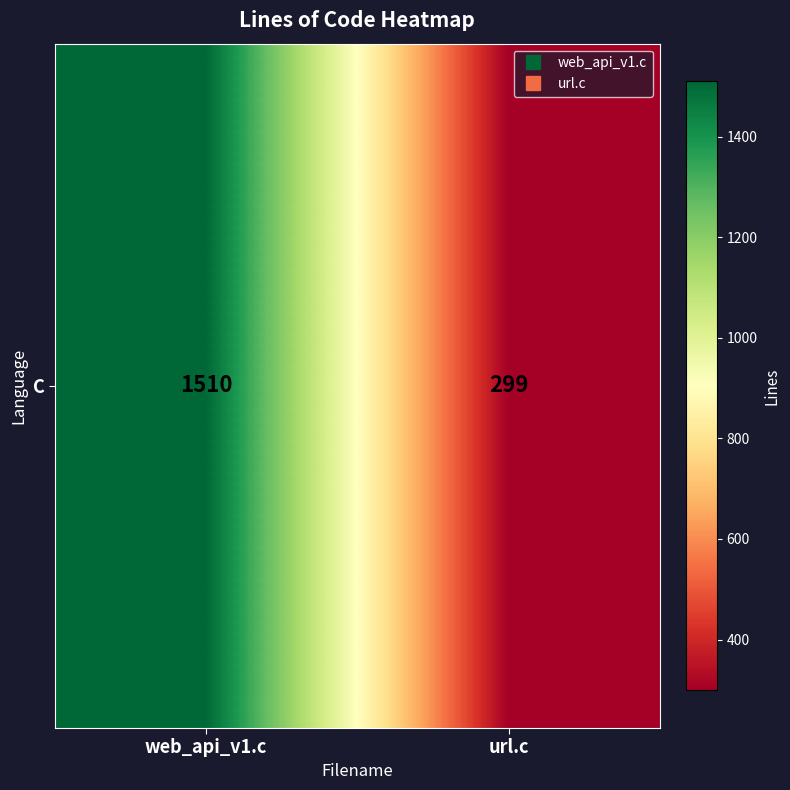

Between web_api_v1.c and url.c, which is larger?

web_api_v1.c